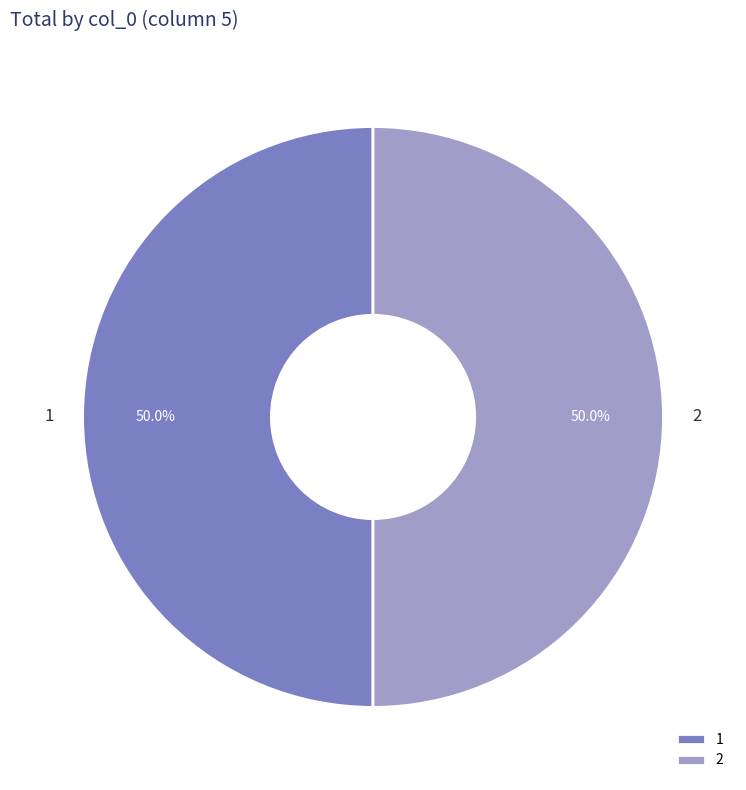

Approximately how many times larger is the value at 1 compared to 2?

1.0